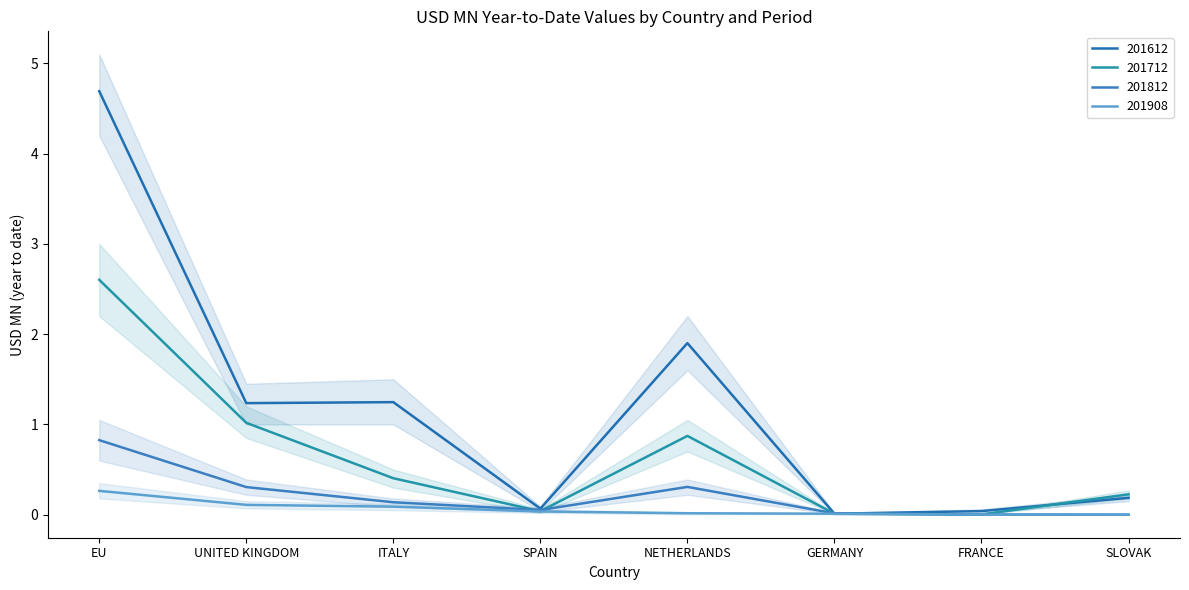

How many interior local peaks does the 201812 series have?

1